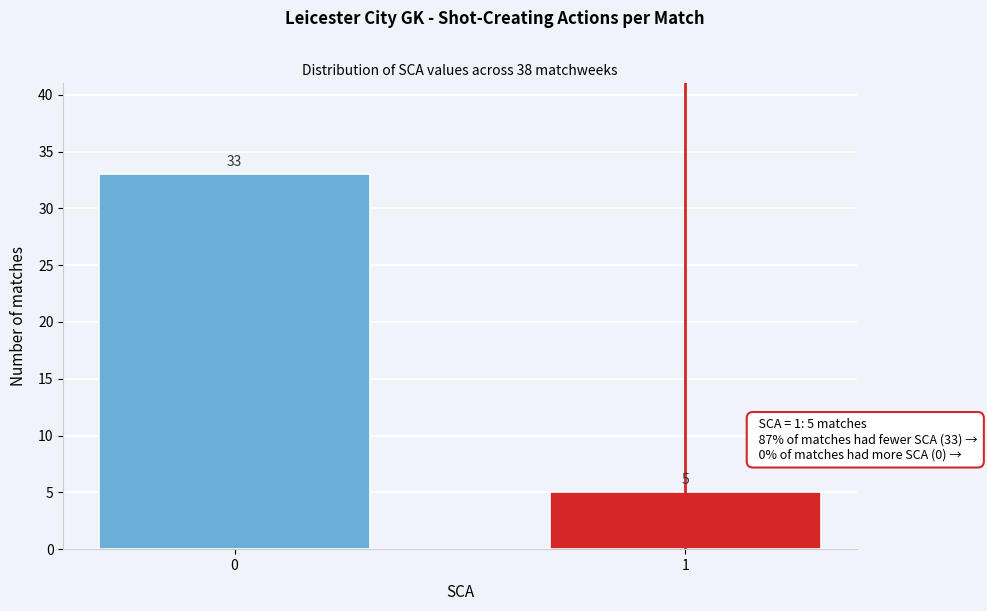

Reading right to left, what are all the values shown in this chart?

5	33